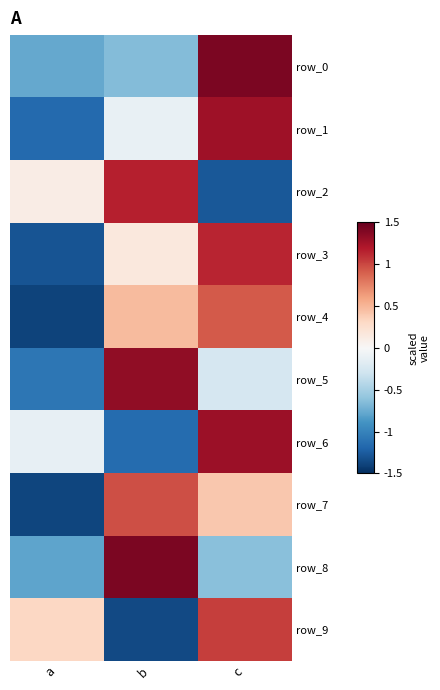

What is the difference between the maximum and second lowest values in the row_7 series?

0.6